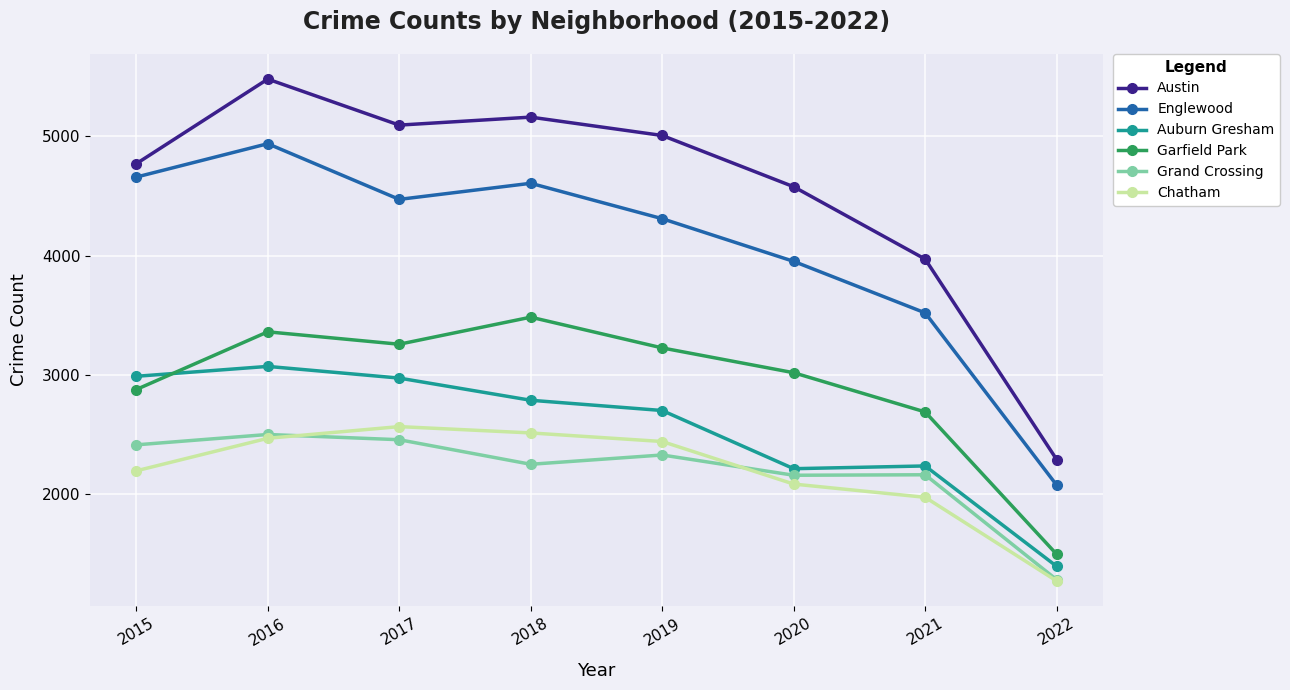

How many data points does each series have?

8